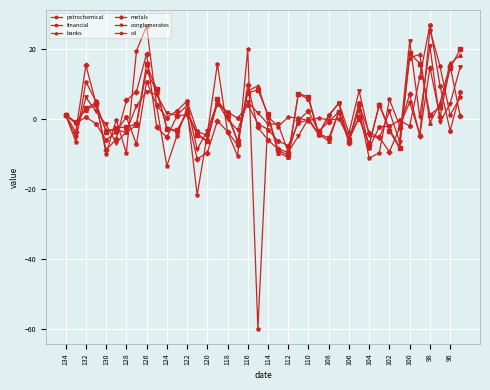

Which series has the widest spread of values?

oil